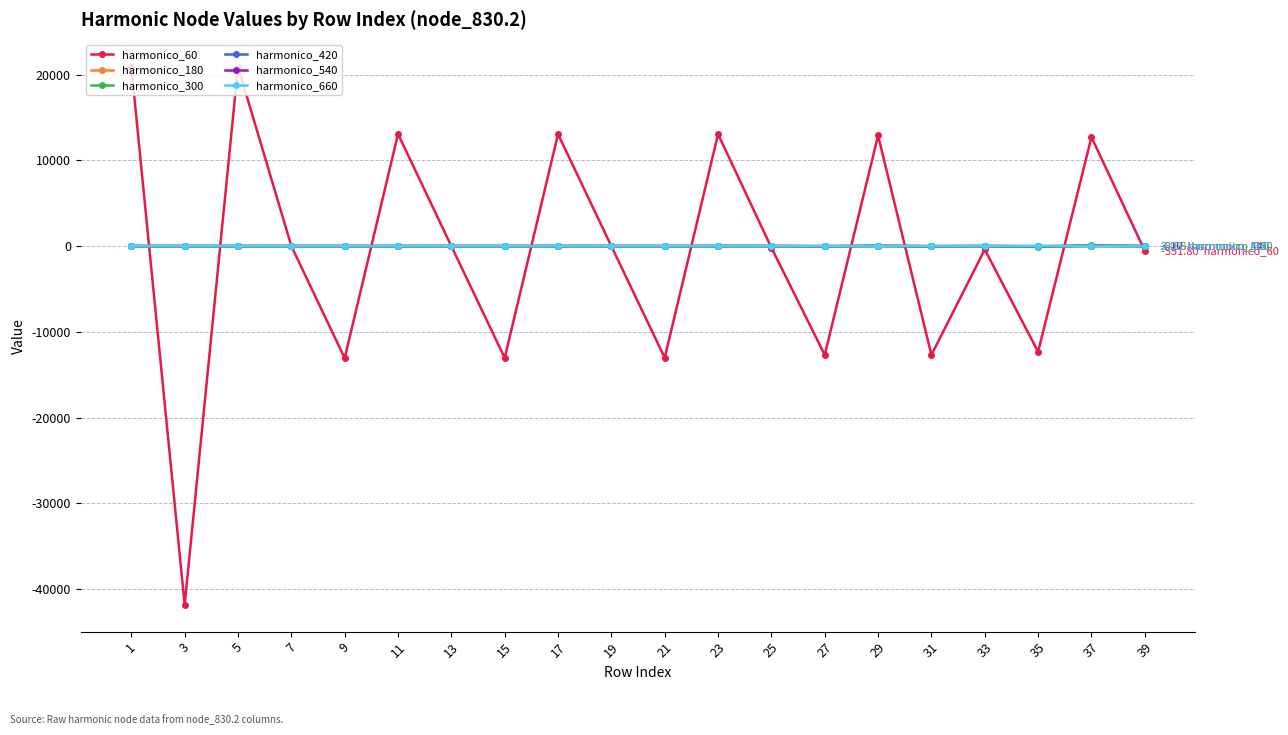

Where do harmonico_60 and harmonico_420 first cross each other?

1 and 3